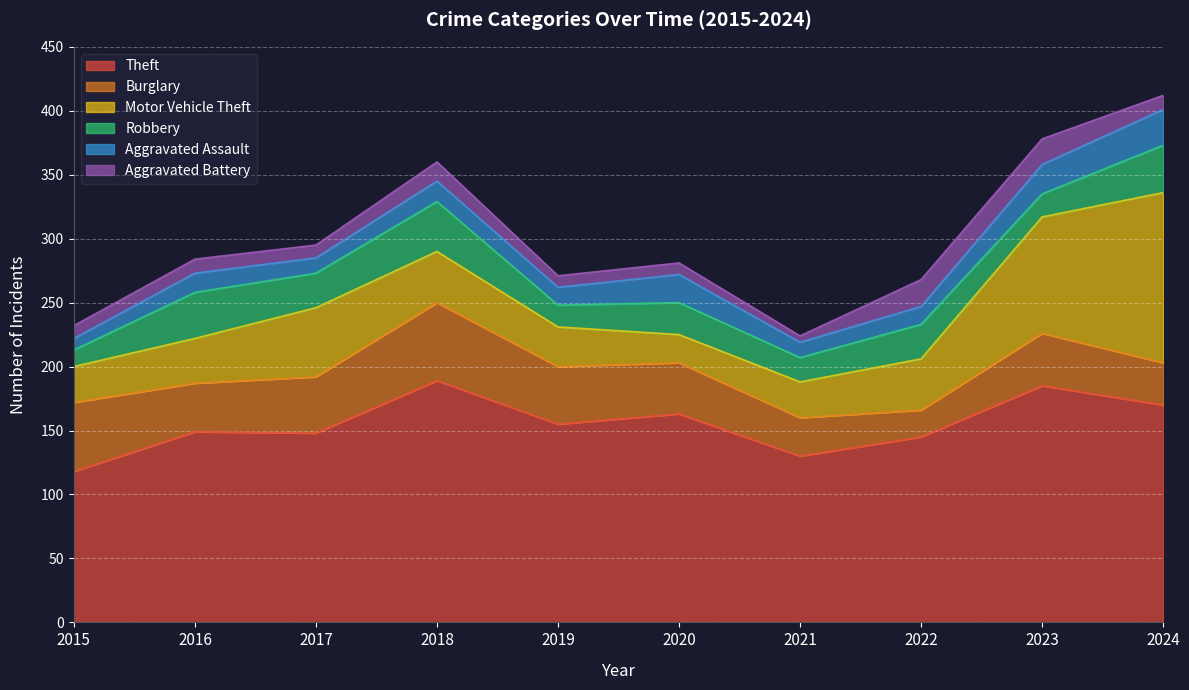

At how many categories does at least one series exceed 91?

10